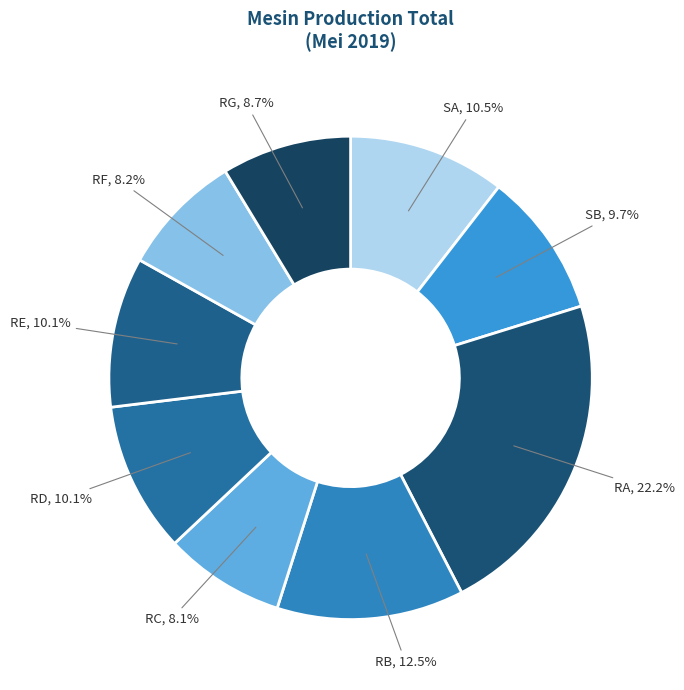

Between RA and RC, which is larger?

RA